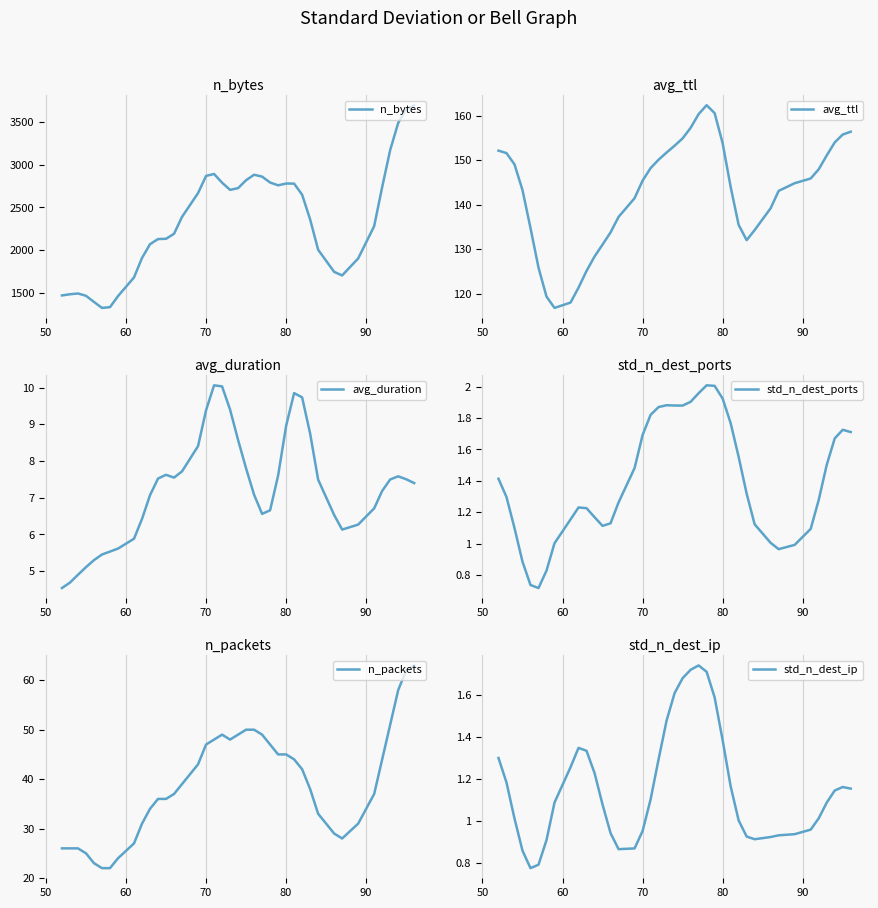

Reading left to right, transcribe all the data shown in this chart.

n_bytes: 1470.0	1484.0	1493.0	1466.0	1394.0	1324.0	1333.0	1462.0	1681.0	1909.0	2070.0	2130.0	2133.0	2192.0	2390.0	2668.0	2869.0	2892.0	2790.0	2706.0	2726.0	2819.0	2883.0	2861.0	2792.0	2759.0	2780.0	2779.0	2649.0	2360.0	2005.0	1746.0	1704.0	1903.0	2281.0	2739.0	3172.0	3489.0	3650.0	3697.0
avg_ttl: 152.1	151.6	149.1	143.3	134.7	125.8	119.3	116.8	118.0	121.4	125.1	128.3	131.0	133.8	137.2	141.4	145.4	148.2	150.1	151.7	153.2	154.9	157.3	160.3	162.3	160.6	153.8	144.0	135.5	132.0	134.3	139.2	143.1	144.8	145.9	147.9	151.0	154.0	155.7	156.4
avg_duration: 4.5	4.7	4.9	5.1	5.3	5.5	5.5	5.6	5.9	6.4	7.1	7.5	7.6	7.5	7.7	8.4	9.4	10.1	10.0	9.4	8.6	7.8	7.1	6.6	6.7	7.6	9.0	9.8	9.7	8.7	7.5	6.5	6.1	6.3	6.7	7.2	7.5	7.6	7.5	7.4
std_n_dest_ports: 1.4	1.3	1.1	0.9	0.7	0.7	0.8	1.0	1.2	1.2	1.2	1.2	1.1	1.1	1.3	1.5	1.7	1.8	1.9	1.9	1.9	1.9	1.9	2.0	2.0	2.0	1.9	1.8	1.6	1.3	1.1	1.0	1.0	1.0	1.1	1.3	1.5	1.7	1.7	1.7
n_packets: 26.0	26.0	26.0	25.0	23.0	22.0	22.0	24.0	27.0	31.0	34.0	36.0	36.0	37.0	39.0	43.0	47.0	48.0	49.0	48.0	49.0	50.0	50.0	49.0	47.0	45.0	45.0	44.0	42.0	38.0	33.0	29.0	28.0	31.0	37.0	44.0	51.0	58.0	62.0	63.0
std_n_dest_ip: 1.3	1.2	1.0	0.9	0.8	0.8	0.9	1.1	1.3	1.3	1.3	1.2	1.1	0.9	0.9	0.9	1.0	1.1	1.3	1.5	1.6	1.7	1.7	1.7	1.7	1.6	1.4	1.2	1.0	0.9	0.9	0.9	0.9	0.9	1.0	1.0	1.1	1.1	1.2	1.2